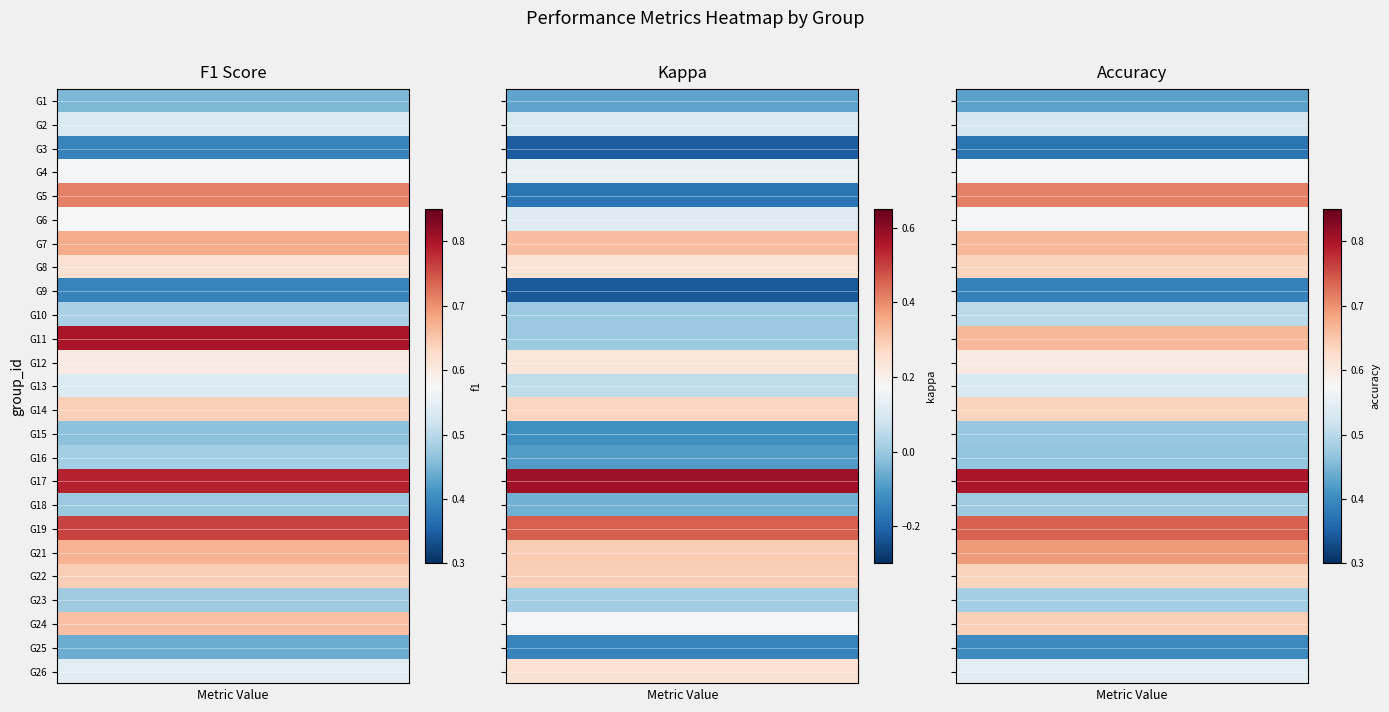

Reading right to left, extract all data points from this chart.

f1: 0.5	0.4	0.7	0.5	0.6	0.7	0.8	0.5	0.8	0.5	0.5	0.6	0.5	0.6	0.8	0.5	0.4	0.6	0.7	0.6	0.7	0.6	0.4	0.5	0.5
kappa: 0.2	-0.1	0.2	0.0	0.3	0.3	0.5	-0.1	0.6	-0.1	-0.1	0.3	0.1	0.2	0.0	0.0	-0.2	0.2	0.3	0.1	-0.2	0.1	-0.2	0.1	-0.1
accuracy: 0.5	0.4	0.6	0.5	0.6	0.7	0.7	0.5	0.8	0.5	0.5	0.6	0.5	0.6	0.7	0.5	0.4	0.6	0.7	0.6	0.7	0.6	0.4	0.5	0.4